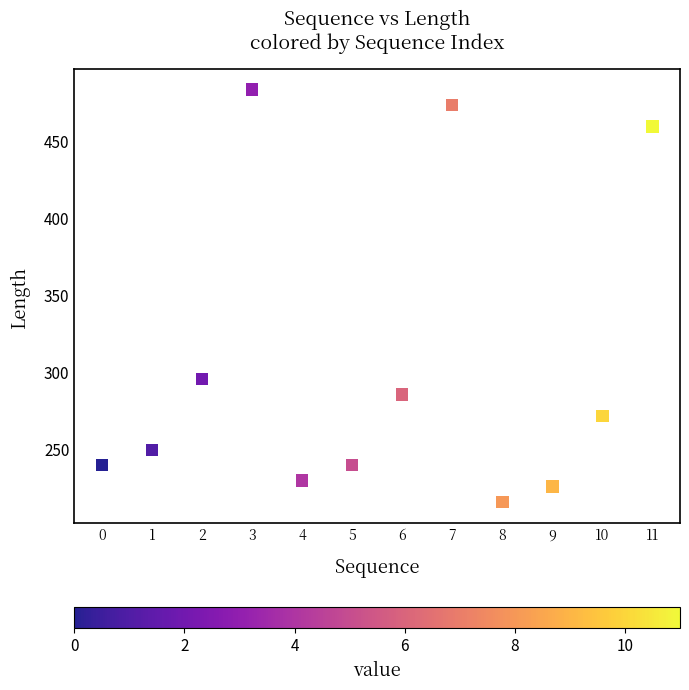

What is the range of Y values (max minus min)?

268